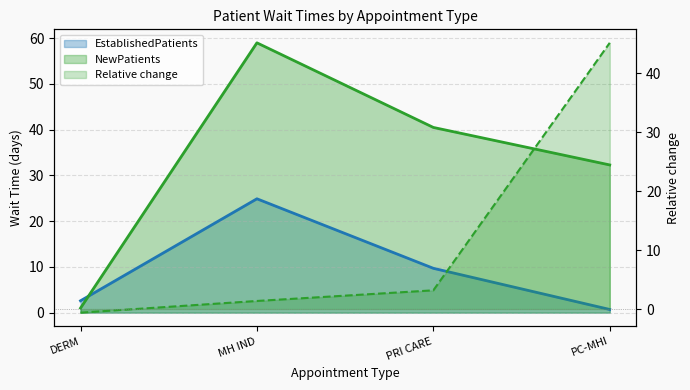

True or false: EstablishedPatients has more than 0 interior local peaks.

True